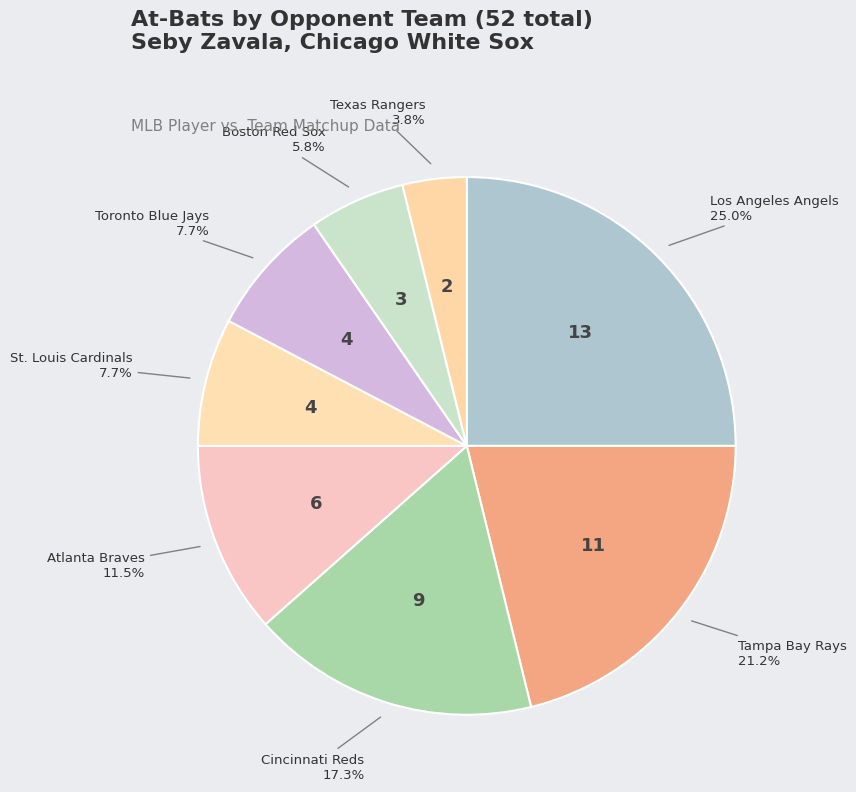

Count the number of slices in the pie.

8